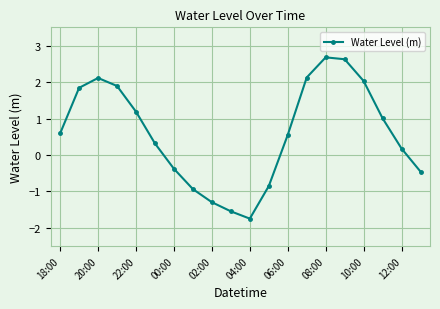

How many lines are shown in the chart?

1